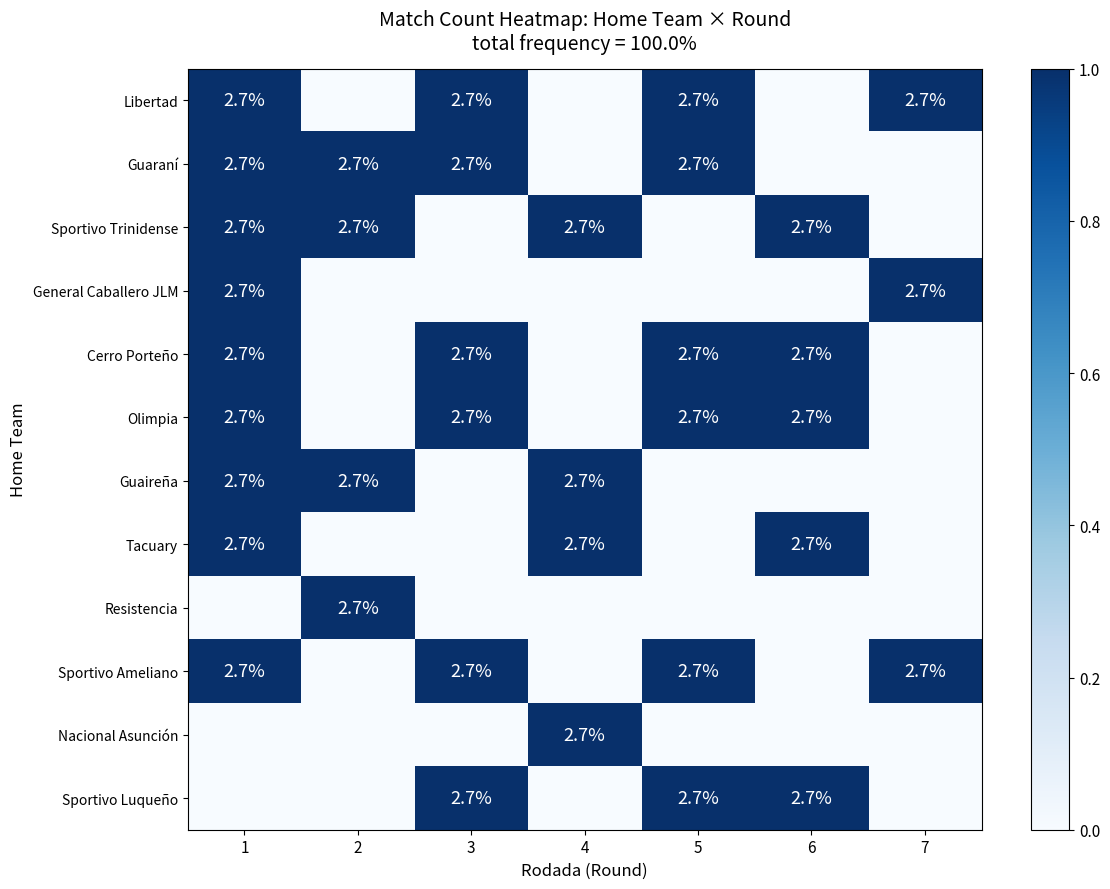

Between 6 and 1, which is larger?

1